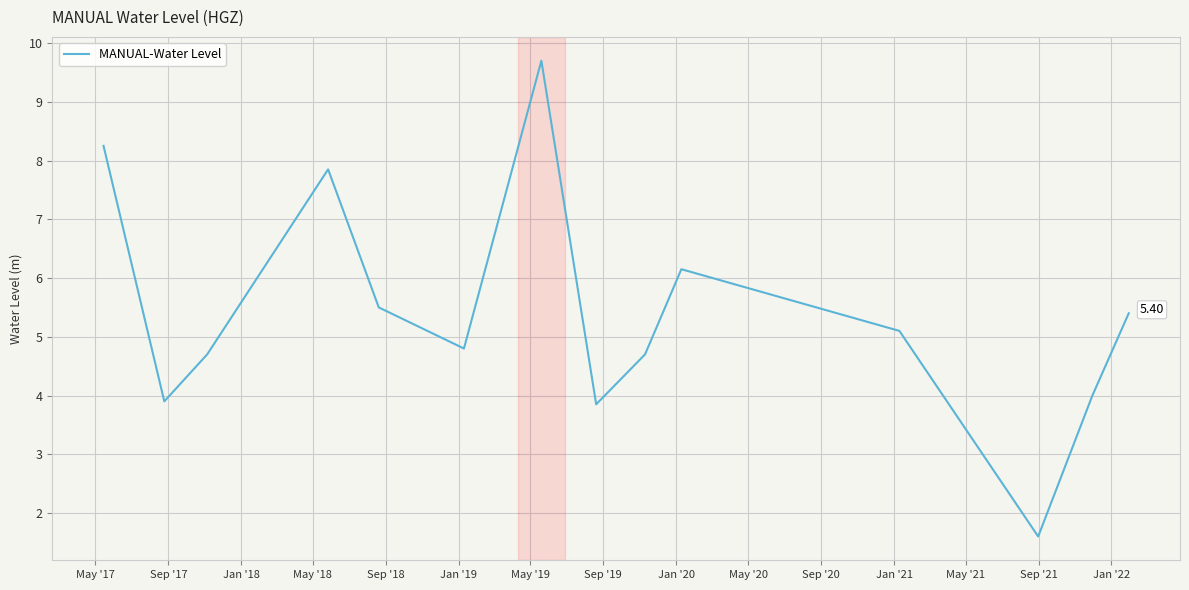

What is the difference between the maximum and minimum values?

8.1